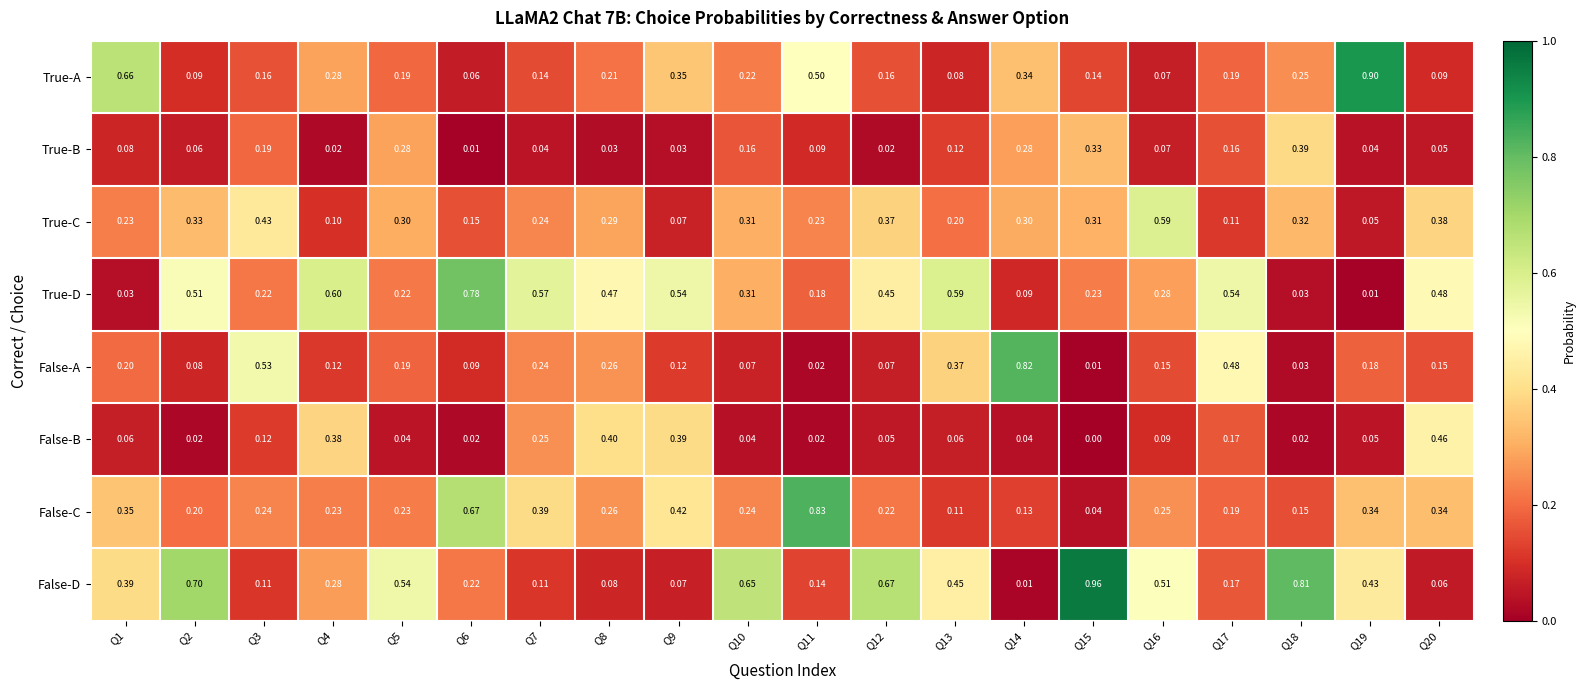

Which series has the largest range (max minus min)?

False-D